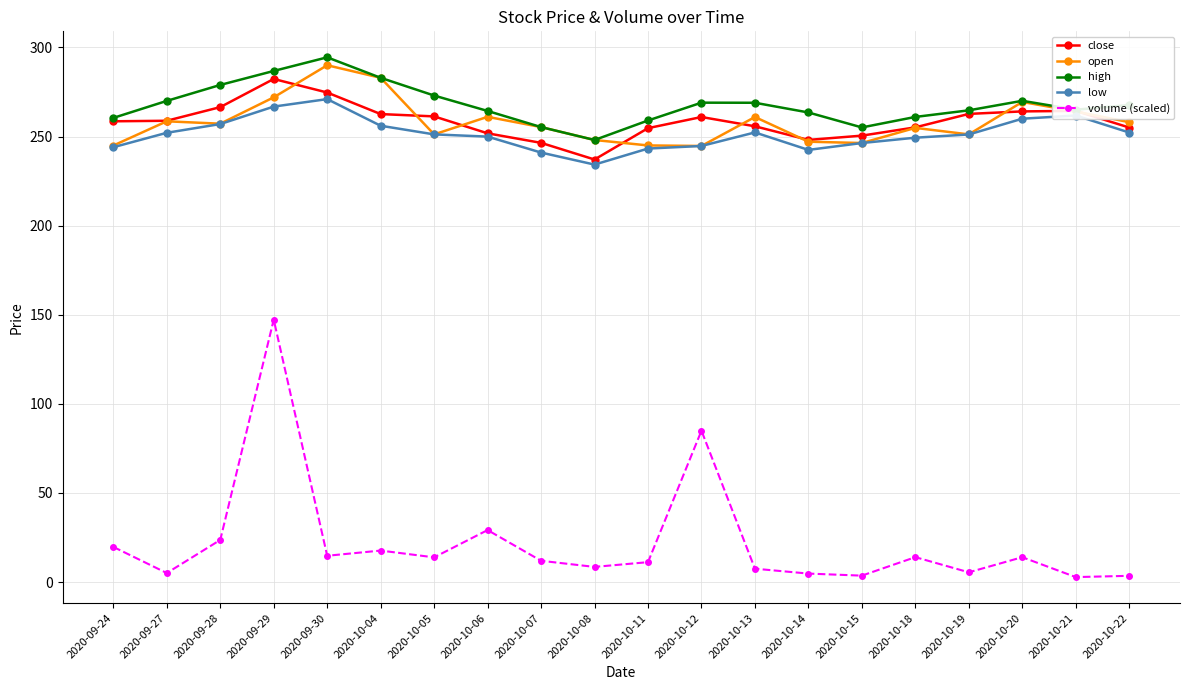

True or false: open has more than 0 interior local peaks.

True